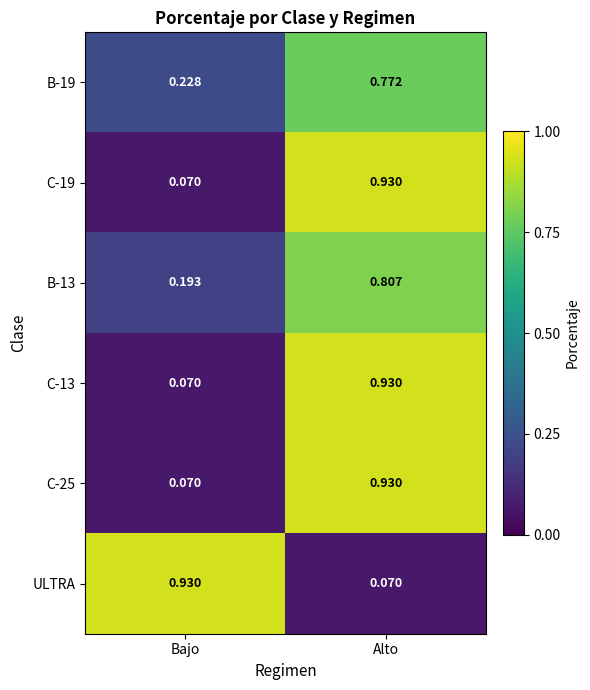

Where is C-13 nearest to the value 0?

Bajo